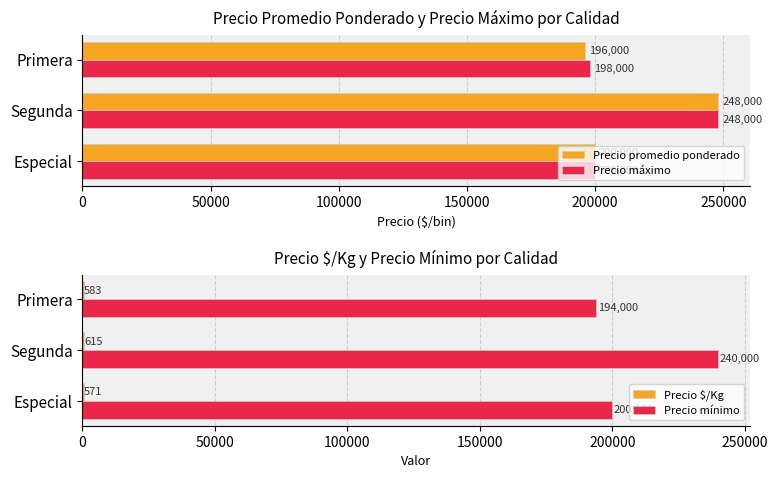

What are all the series names shown in the legend?

Precio promedio ponderado, Precio máximo, Precio $/Kg, Precio mínimo